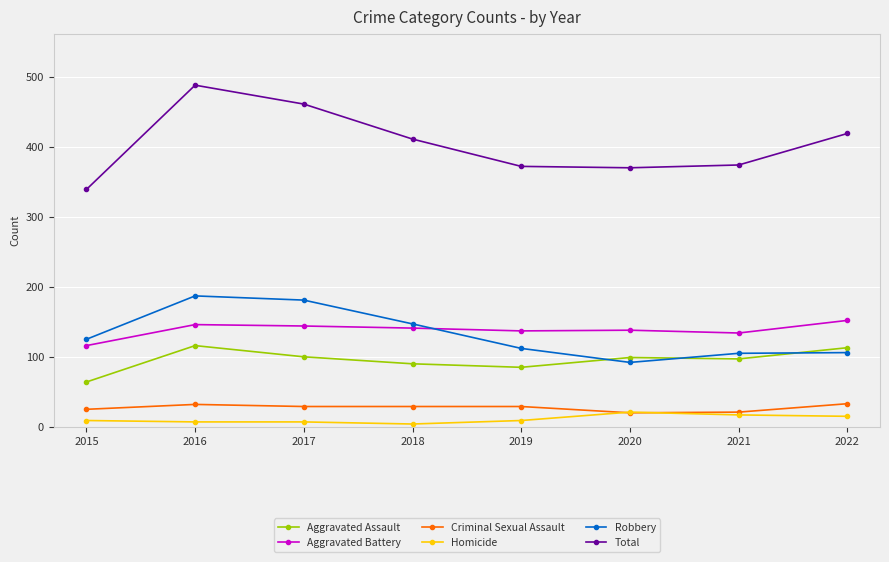

Between 2016 and 2021, which series saw the biggest shift?

Total